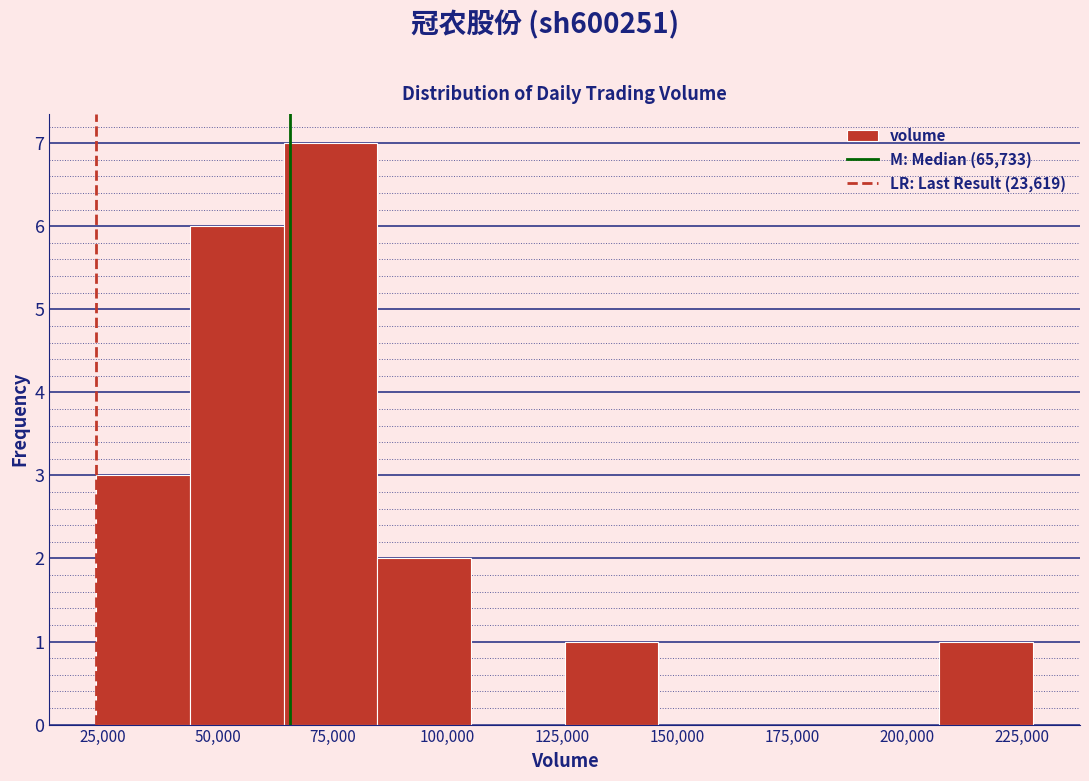

Reading left to right, transcribe this chart: for each bar, give the range it covers on the x-axis and its height. Neither the bar edges nor the heights are printed on the chart, so give them approximately, as read against the axes.

25000 to 45000: 3
45000 to 65000: 6
65000 to 85000: 7
85000 to 105000: 2
105000 to 125000: 0
125000 to 145000: 1
145000 to 165000: 0
165000 to 185000: 0
185000 to 205000: 0
205000 to 225000: 1